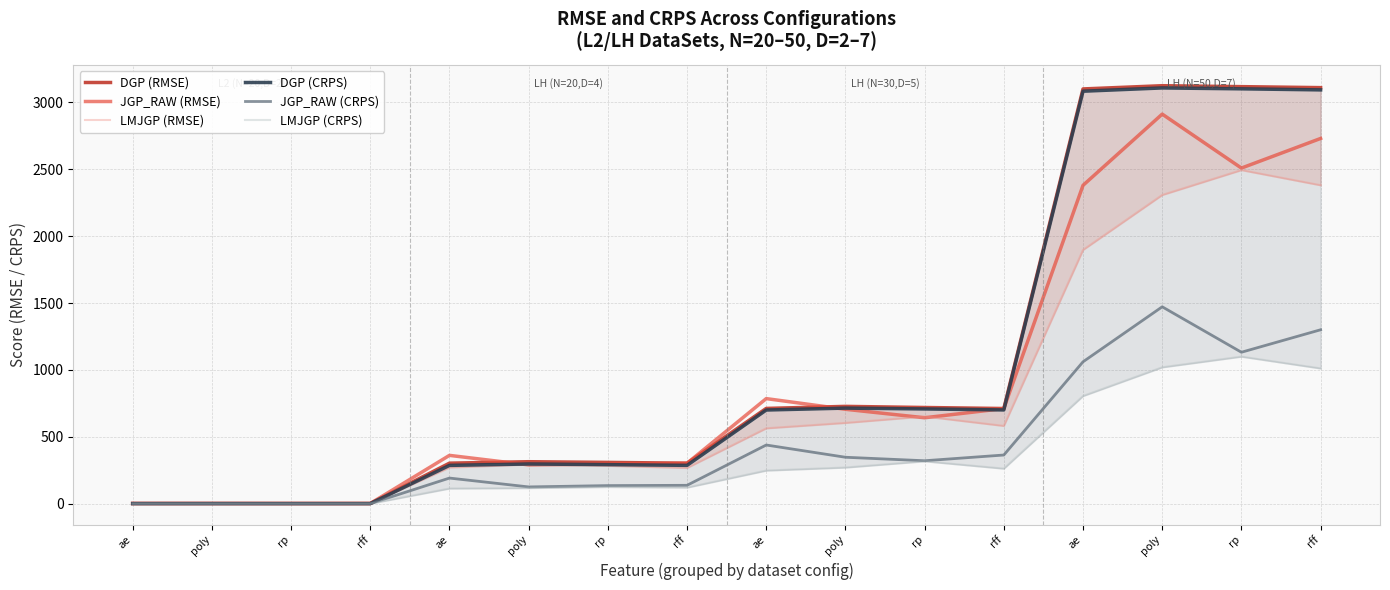

What is the minimum value shown in the chart?

1.2